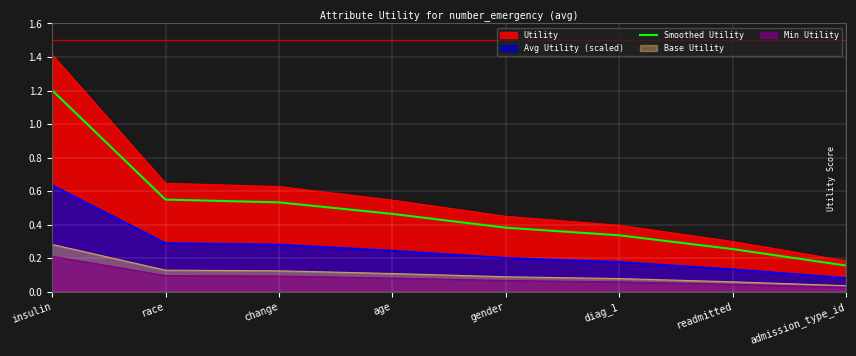

What is the approximate value at race?

0.6